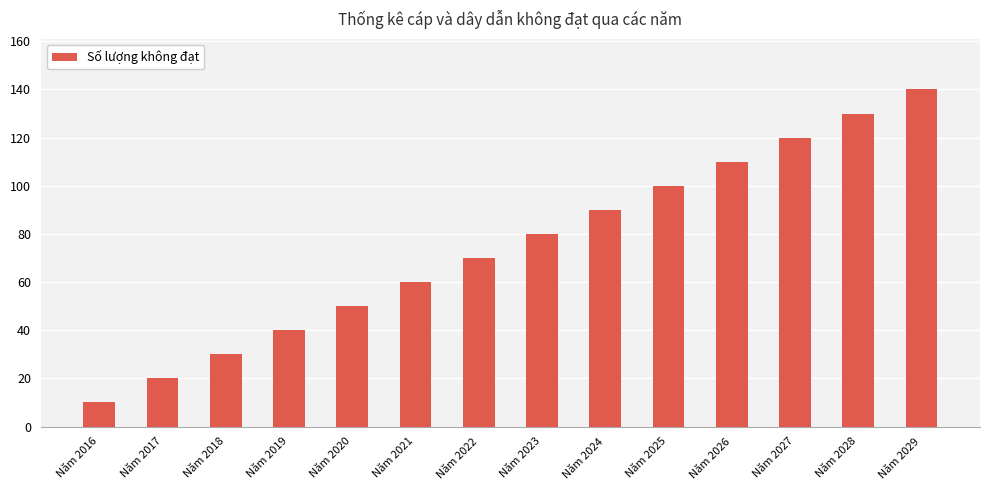

How many categories are shown in the chart?

14